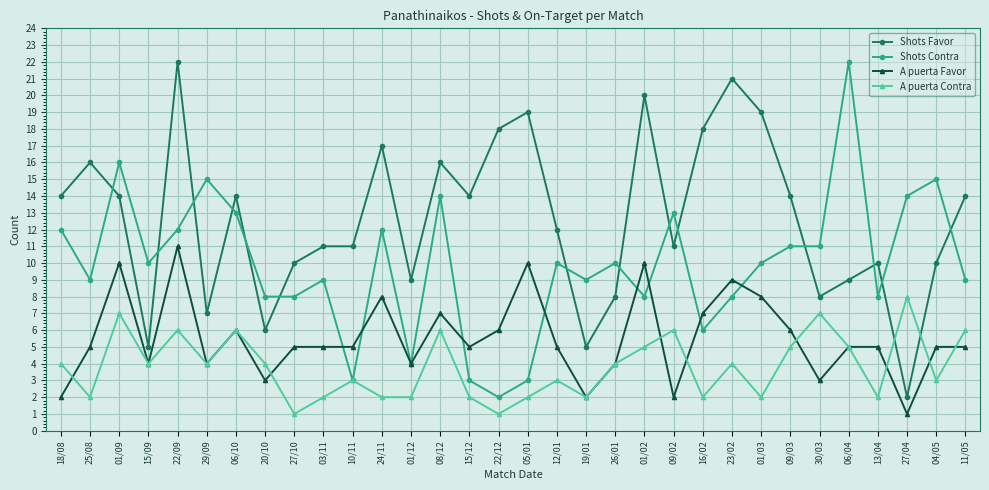

True or false: Shots Favor has more than 1 points higher than both neighbors.

True